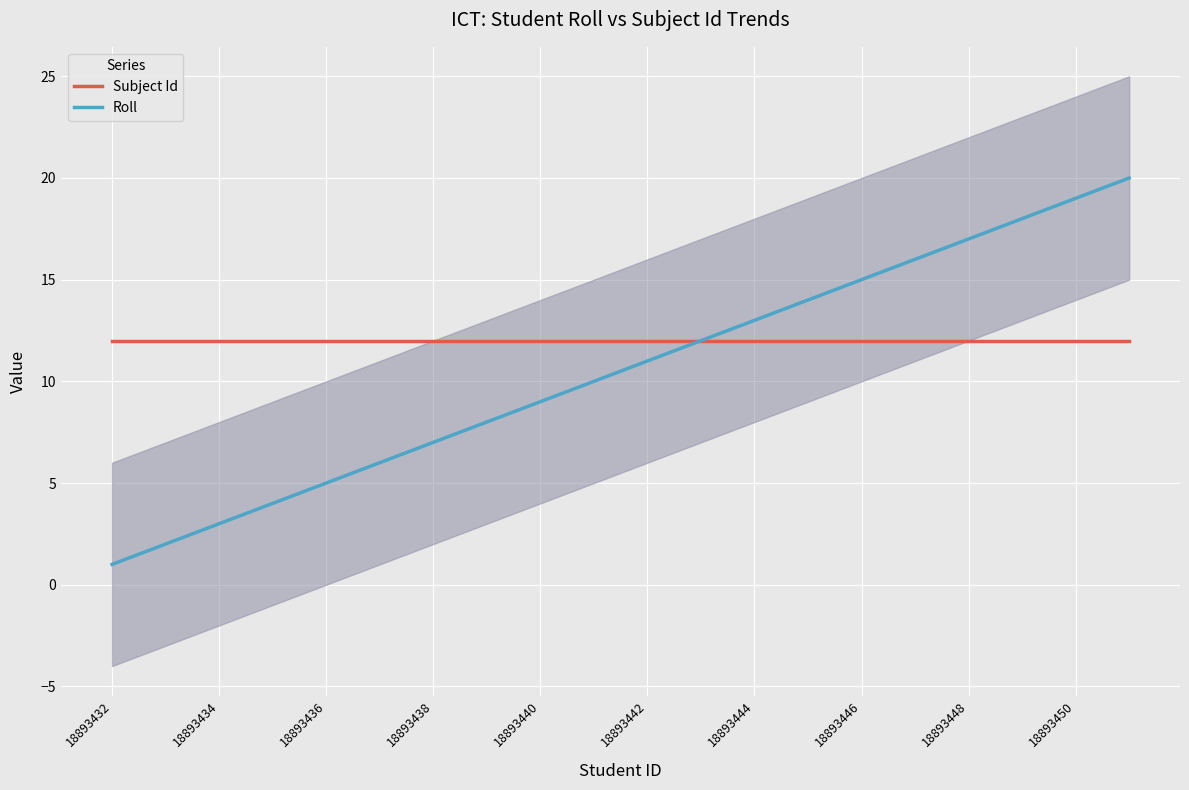

Is it true that Subject Id equals 21 at 18893446?

False